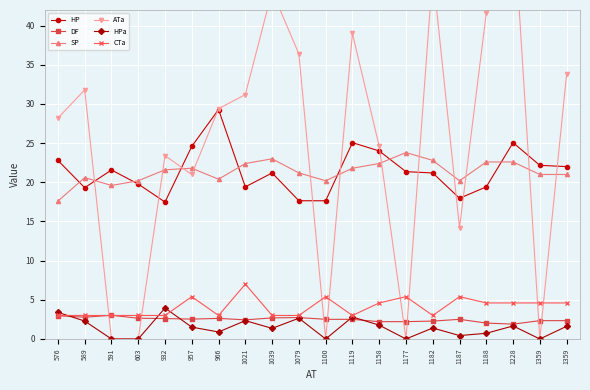

Does the chart display data point markers on the line(s)?

Yes